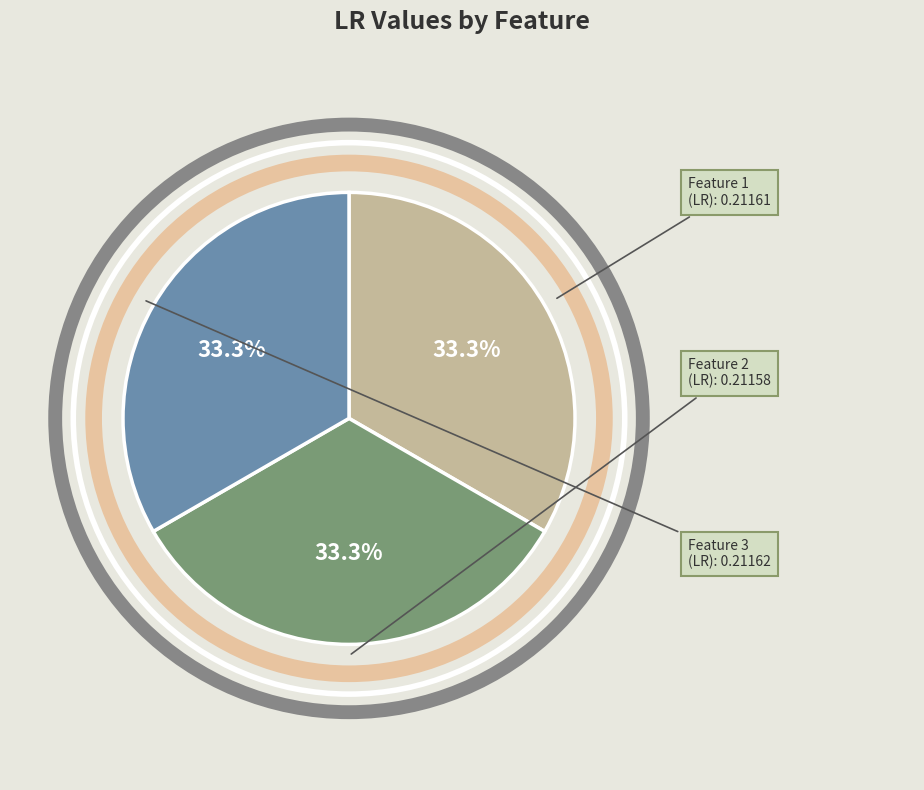

Combined, do Feature 2 and Feature 3 account for over 50%?

Yes